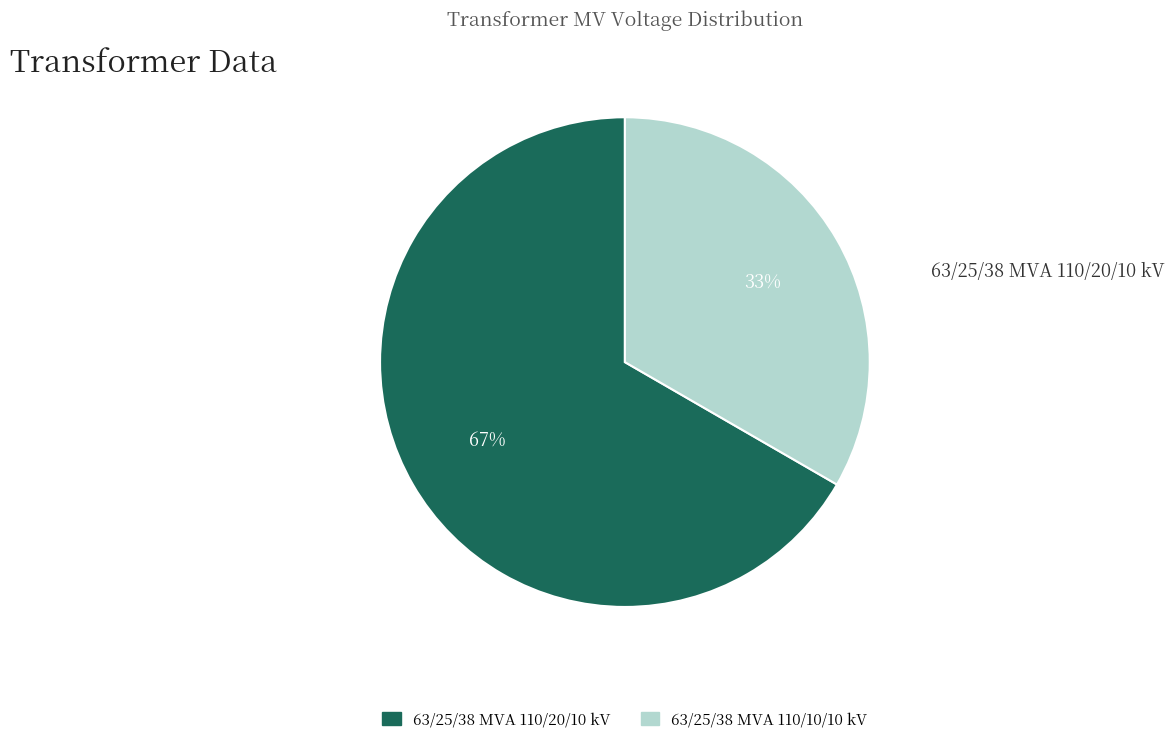

Is it true that 63/25/38 MVA 110/10/10 kV is 41% of the pie?

False